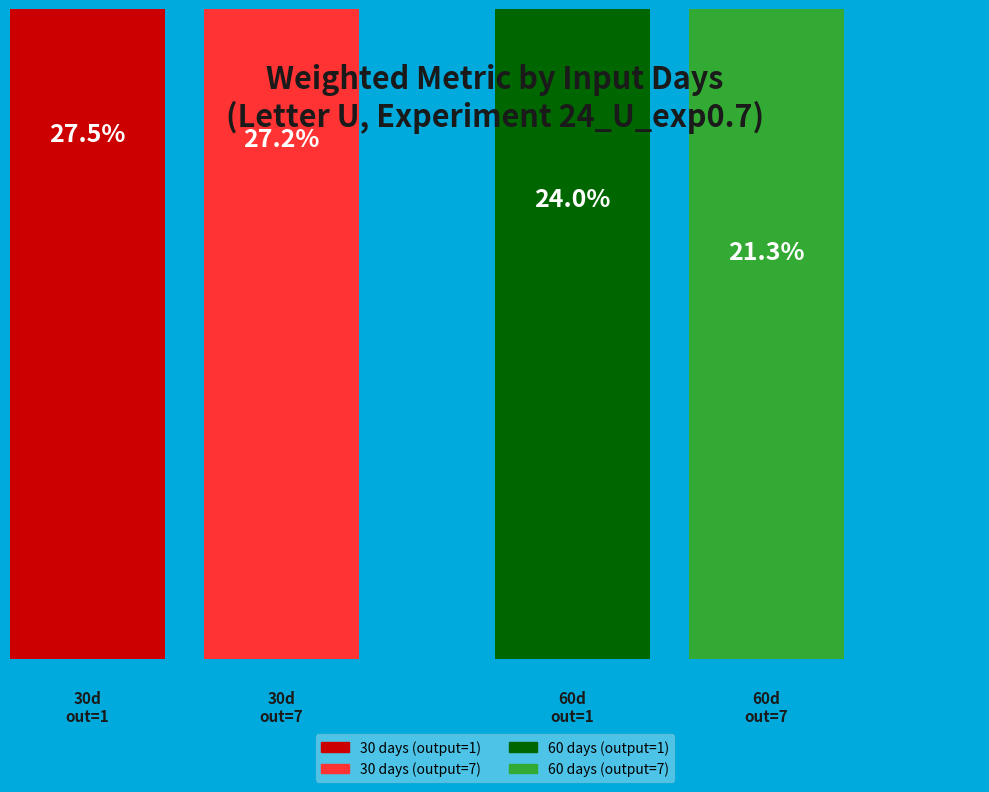

To the nearest percent, what is the combined percentage of 30 days (output=7) and 30 days (output=1)?

55%